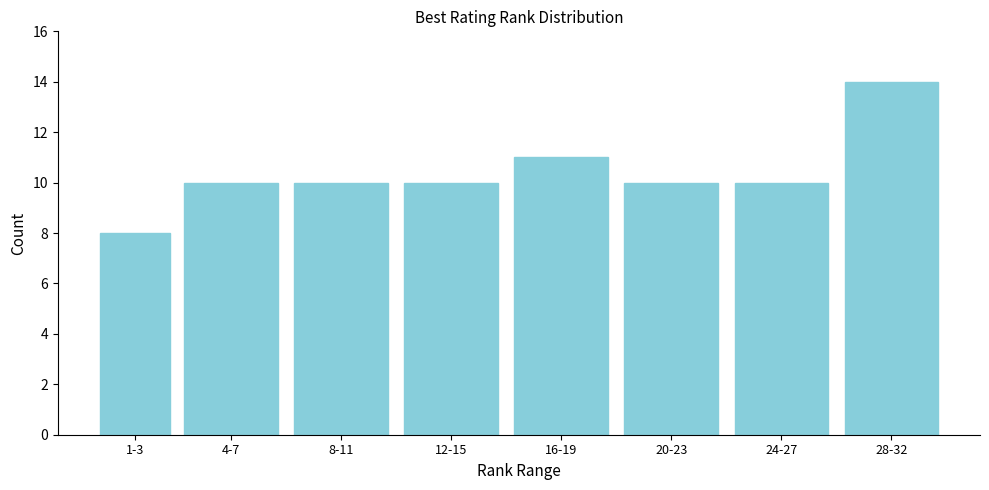

Reading right to left, what are all the values shown in this chart?

14	10	10	11	10	10	10	8